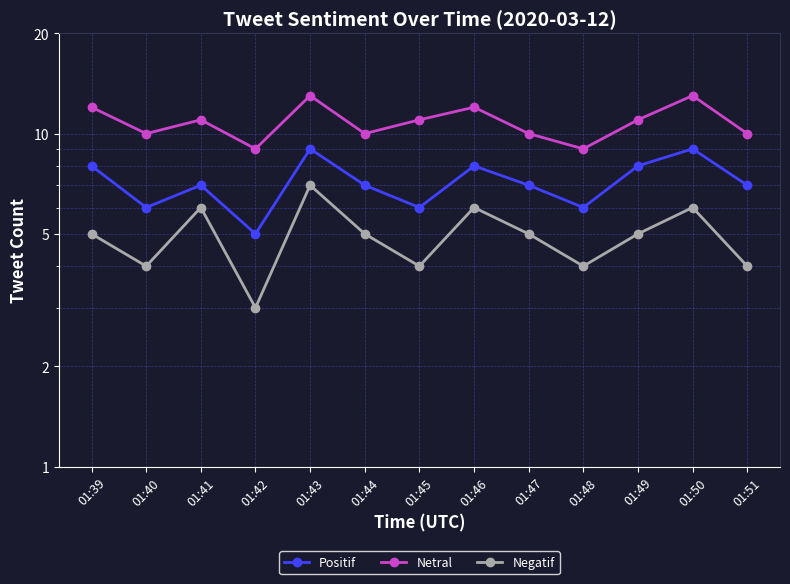

What is the average value of the Netral series?

11